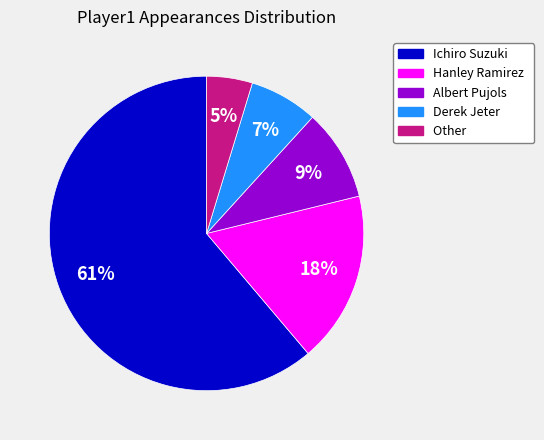

To the nearest percent, what is the difference between the Derek Jeter and Ichiro Suzuki slice percentages?

54%